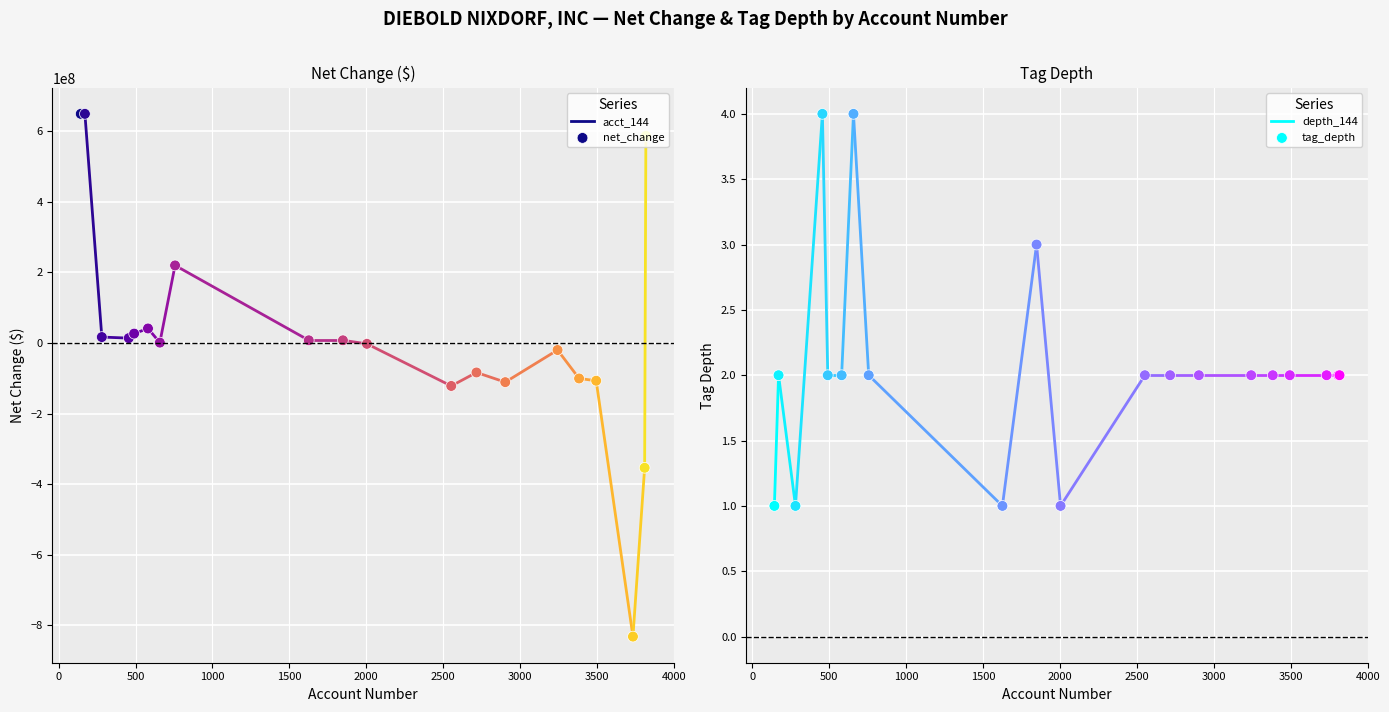

What is the total value across all series at 1626?

7400001